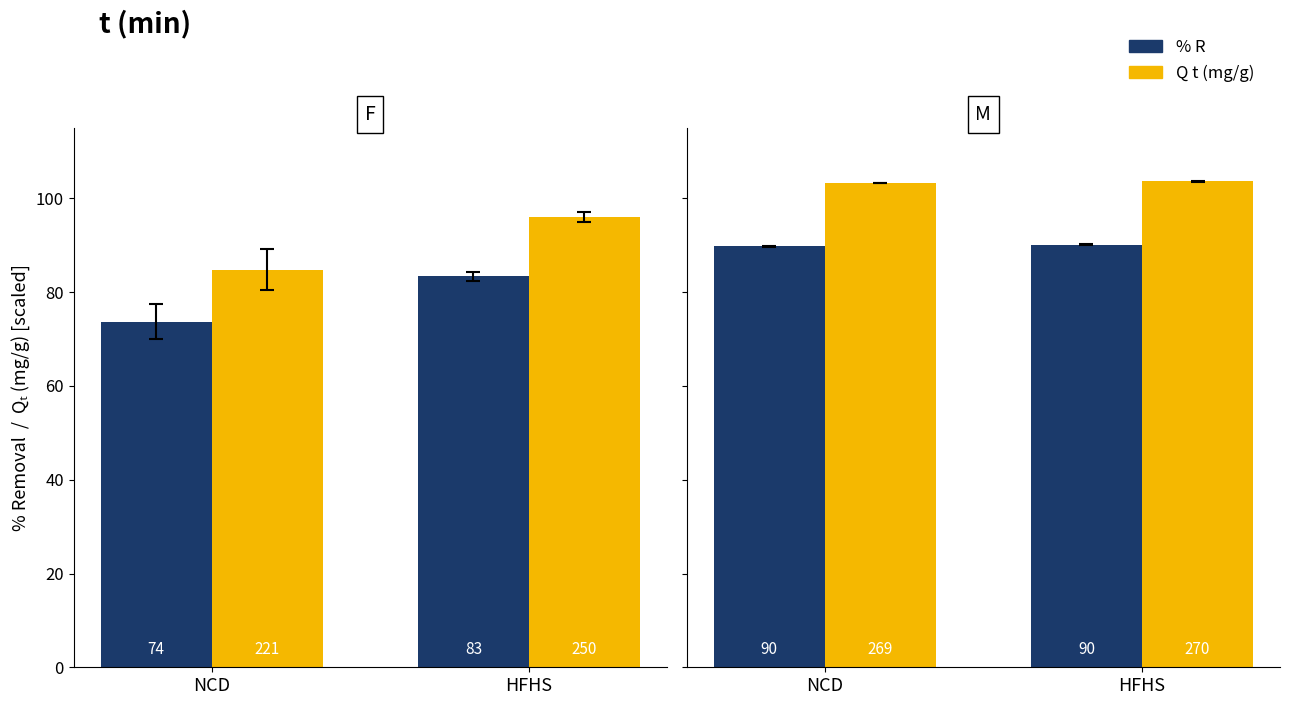

What position from the right is NCD?

2